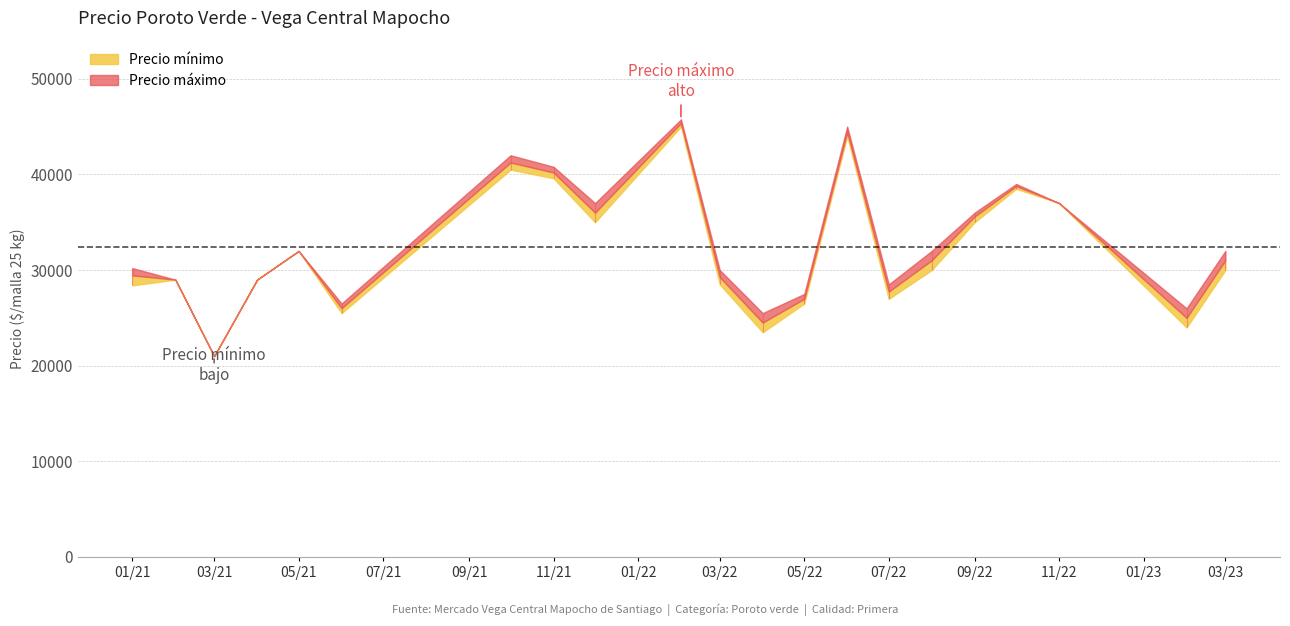

Which series has the widest spread of values?

Precio minimo